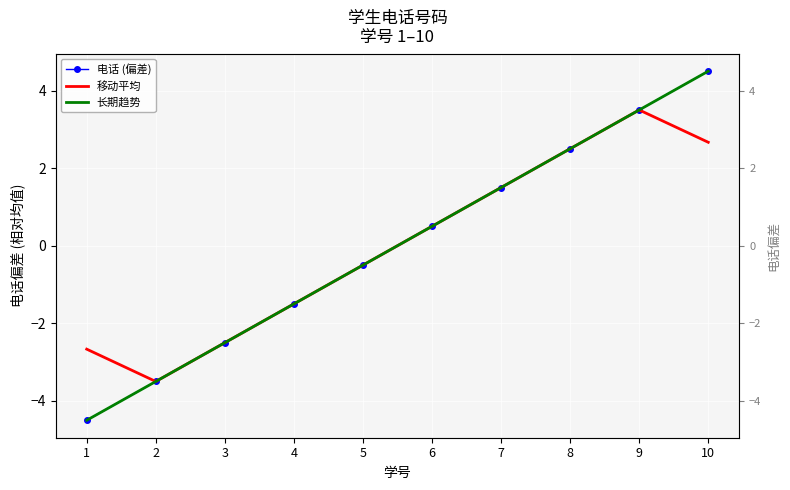

Reading right to left, extract all data points from this chart.

电话 (偏差): 10=4.5	9=3.5	8=2.5	7=1.5	6=0.5	5=-0.5	4=-1.5	3=-2.5	2=-3.5	1=-4.5
移动平均: 10=2.7	9=3.5	8=2.5	7=1.5	6=0.5	5=-0.5	4=-1.5	3=-2.5	2=-3.5	1=-2.7
长期趋势: 10=4.5	9=3.5	8=2.5	7=1.5	6=0.5	5=-0.5	4=-1.5	3=-2.5	2=-3.5	1=-4.5